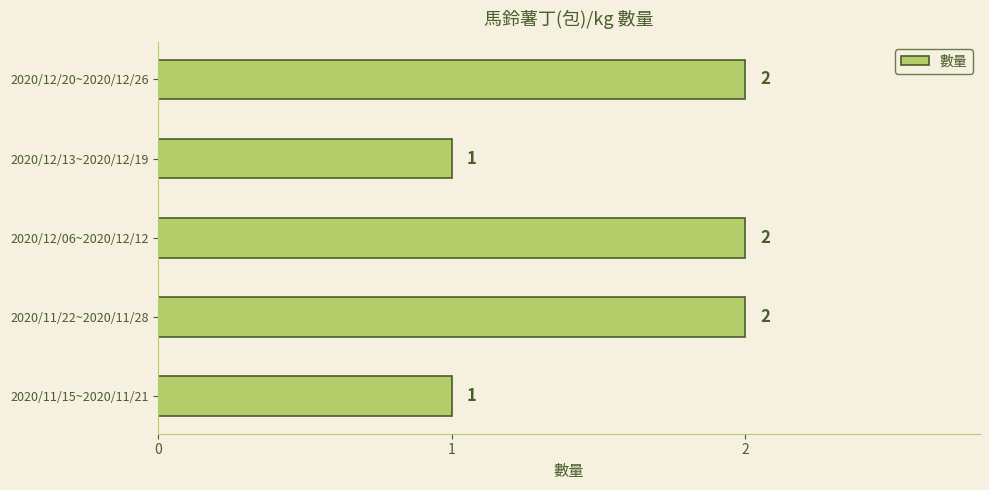

True or false: the data shows 3 at 2020/12/20~2020/12/26.

False